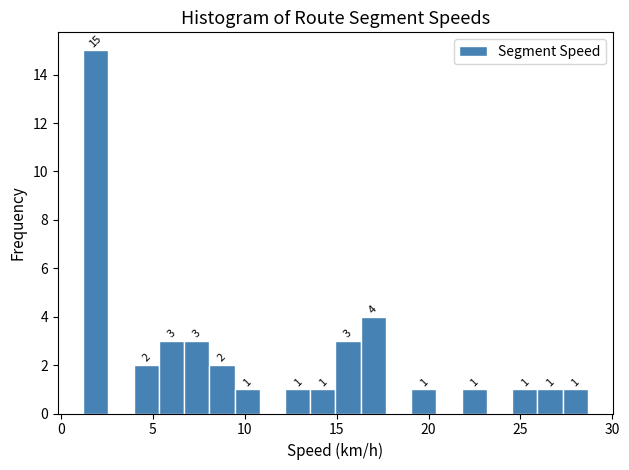

Read against the x-axis, roughly where is the centre of the tallest bar?

2.0